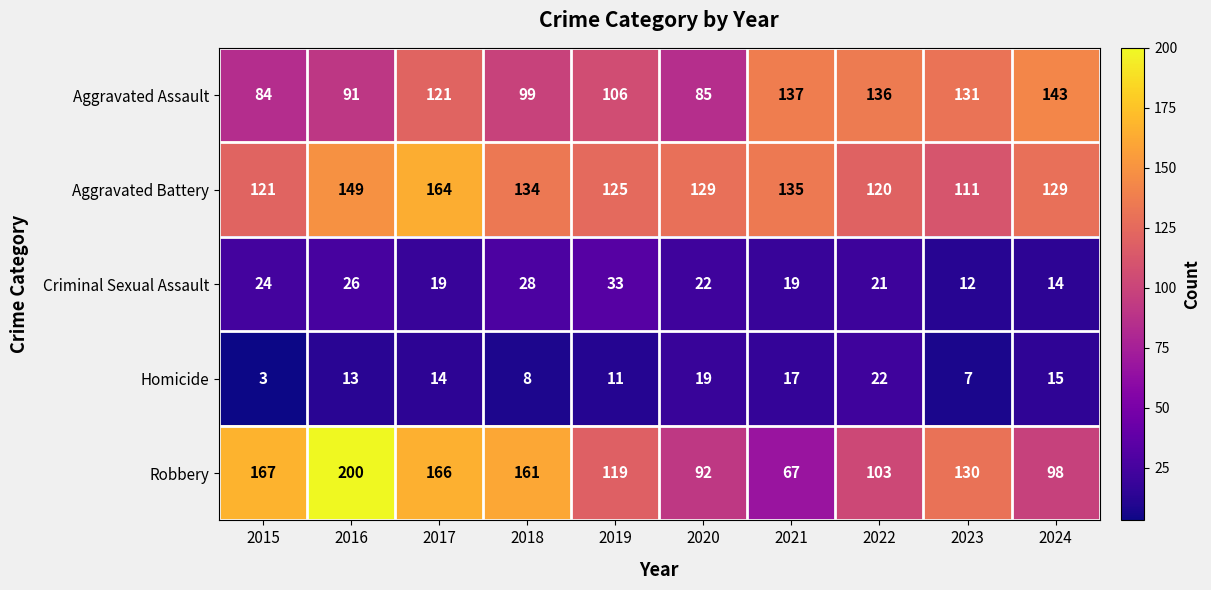

How many data points does each series have?

10